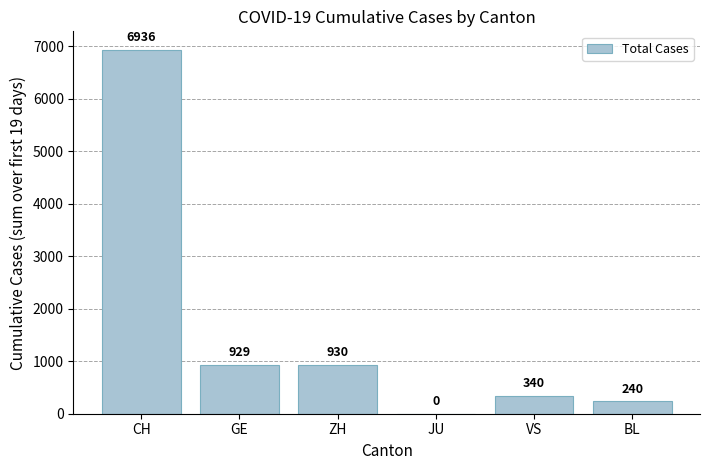

Where is the data nearest to the value 3468?

ZH